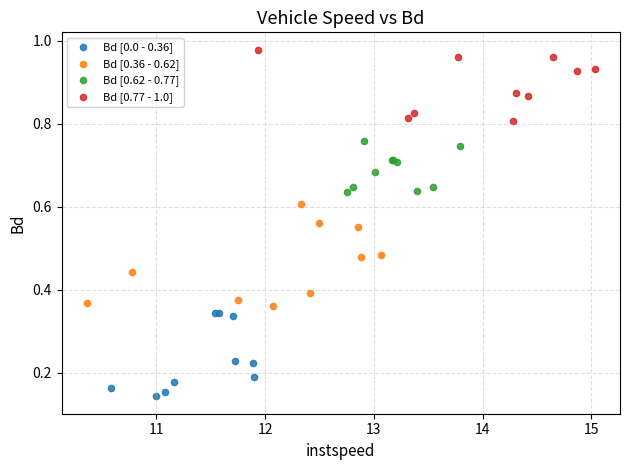

Which series has the widest spread of Y values?

Bd [0.36 - 0.62]